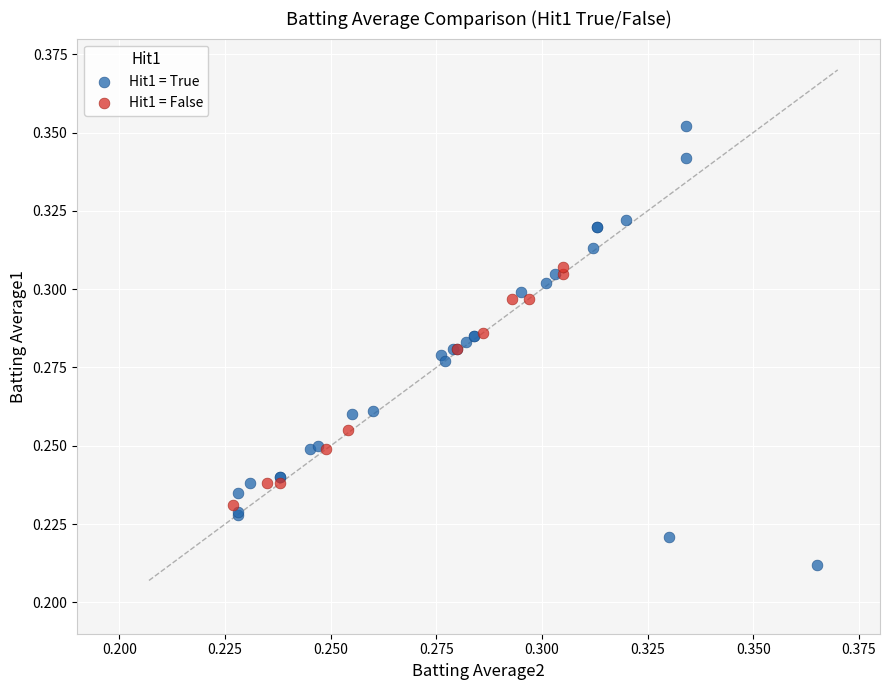

Which series has the widest spread of Y values?

Hit1 = True